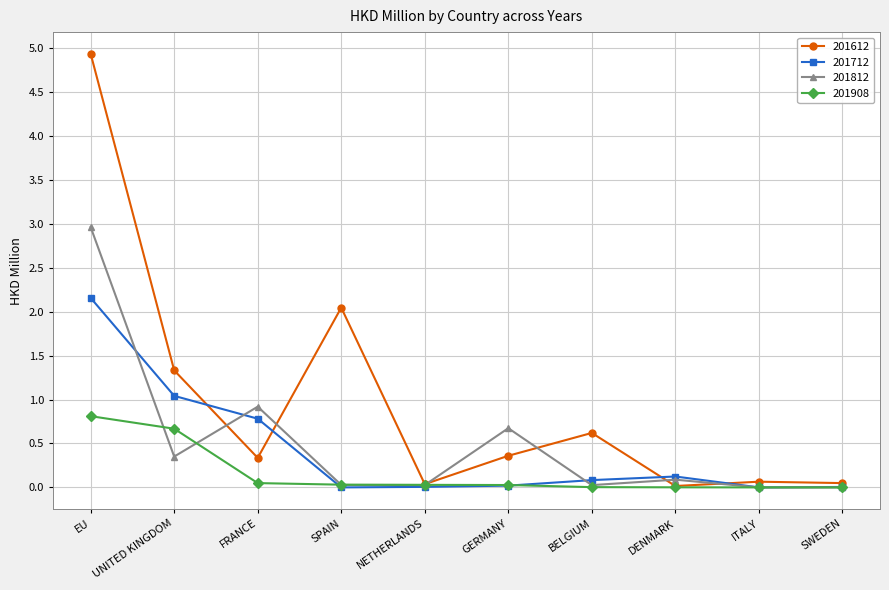

The value of 201712 at FRANCE is 1.0. True or false?

False